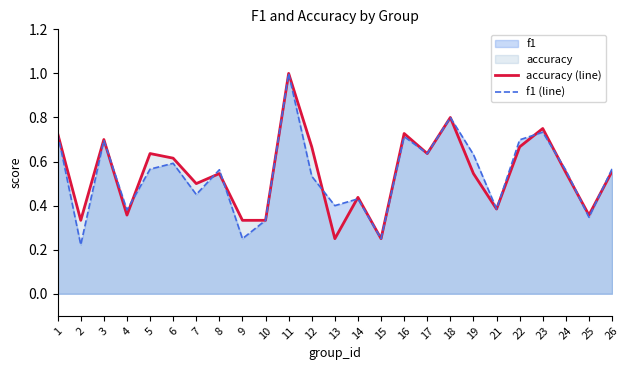

Between 8 and 9, which is larger?

8